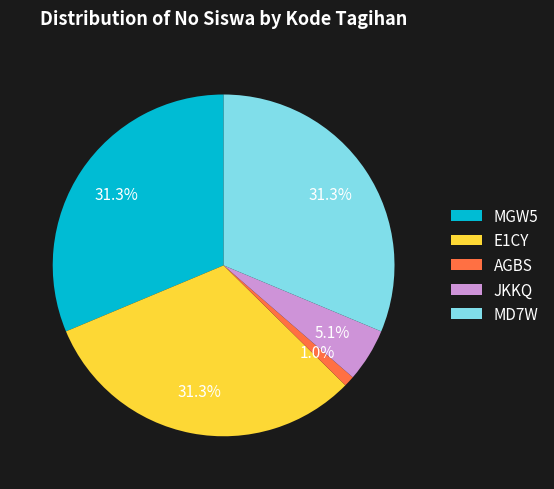

True or false: E1CY accounts for 31% of the total.

True